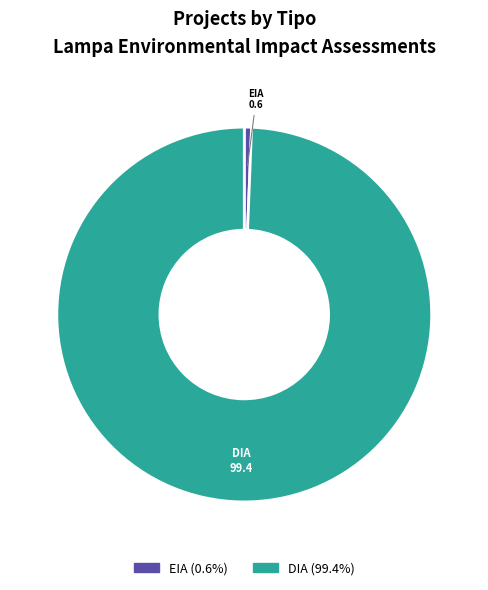

Rank the categories by value from lowest to highest.

EIA, DIA